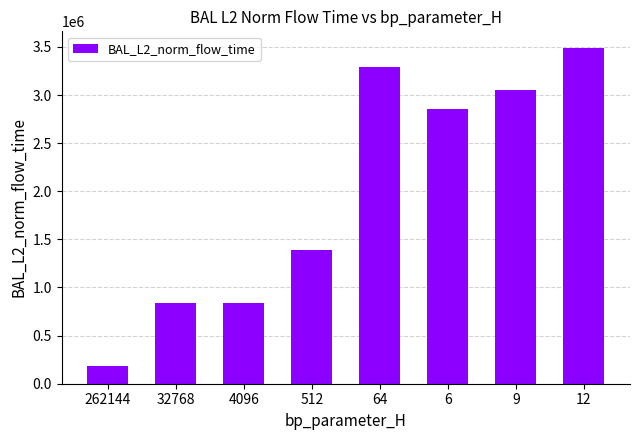

Count the number of categories in the chart.

8